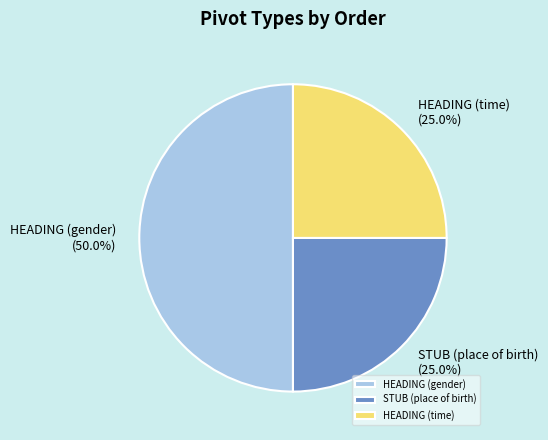

The HEADING (gender) slice represents 50% of the pie. True or false?

True